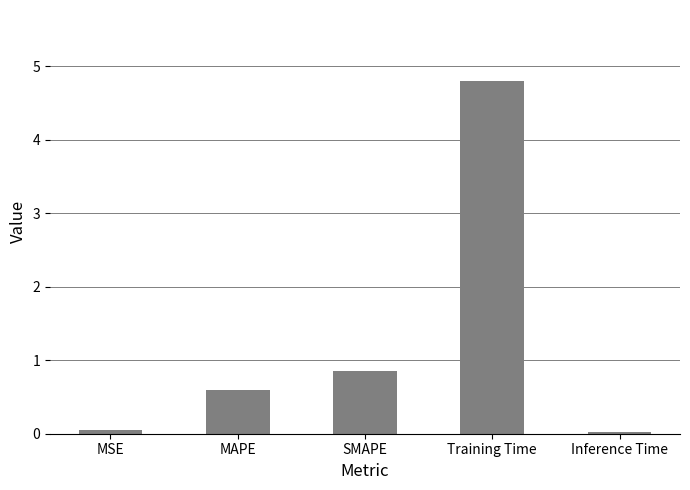

Between Training Time and Inference Time, which is larger?

Training Time